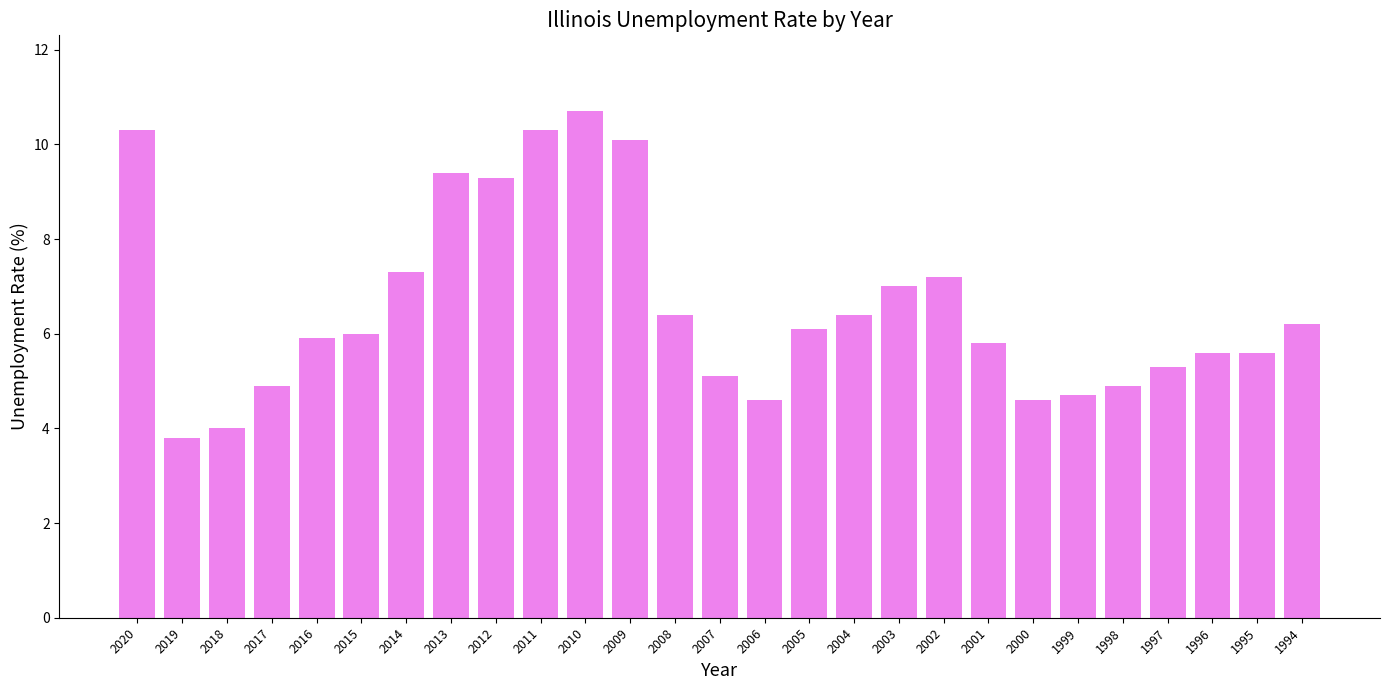

What is the value of the 2nd bar from the left?

3.8